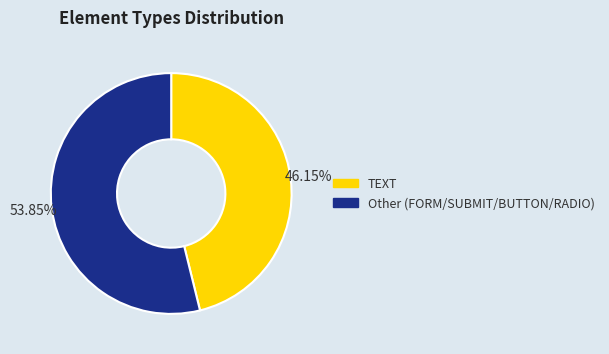

Is the sum of TEXT and Other (FORM/SUBMIT/BUTTON/RADIO) greater than half?

Yes